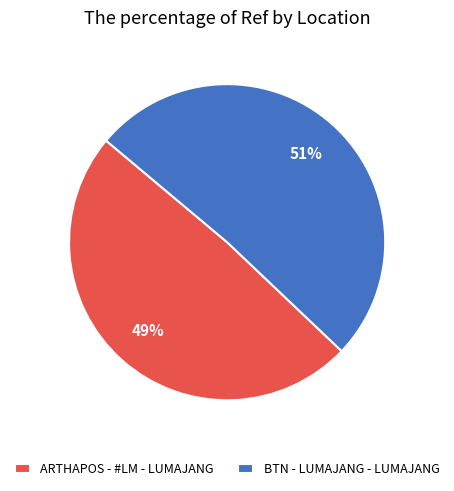

What is the majority slice?

BTN - LUMAJANG - LUMAJANG